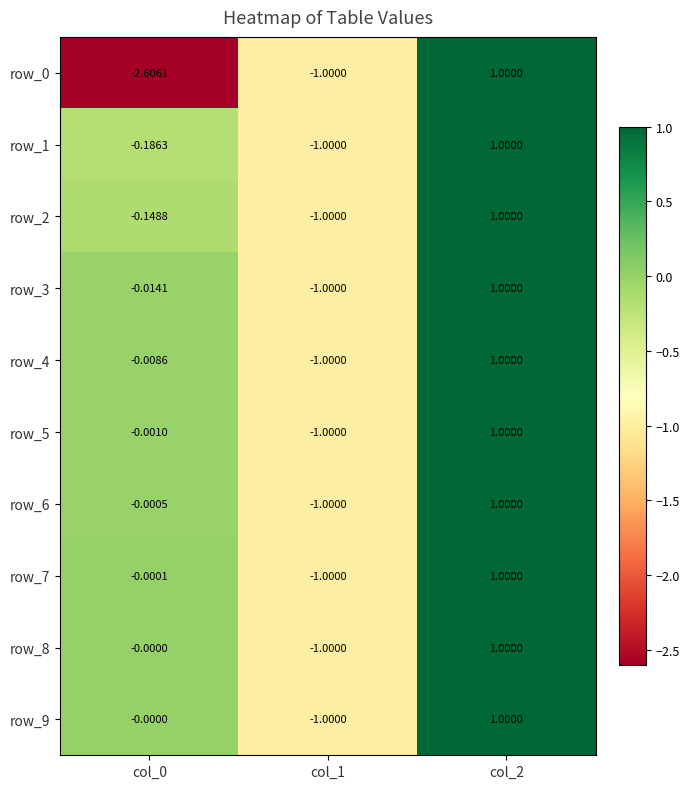

What is the lowest value of the row_6 series?

-1.0